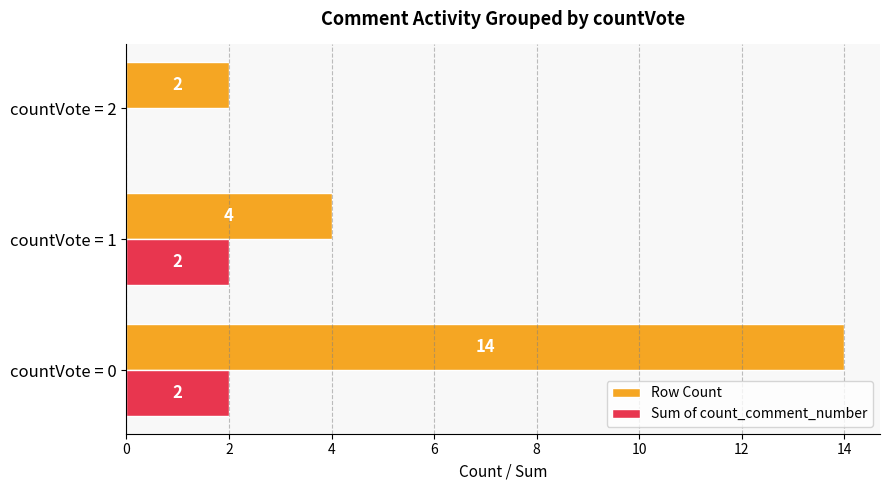

What is the sum of all Sum of count_comment_number values?

4